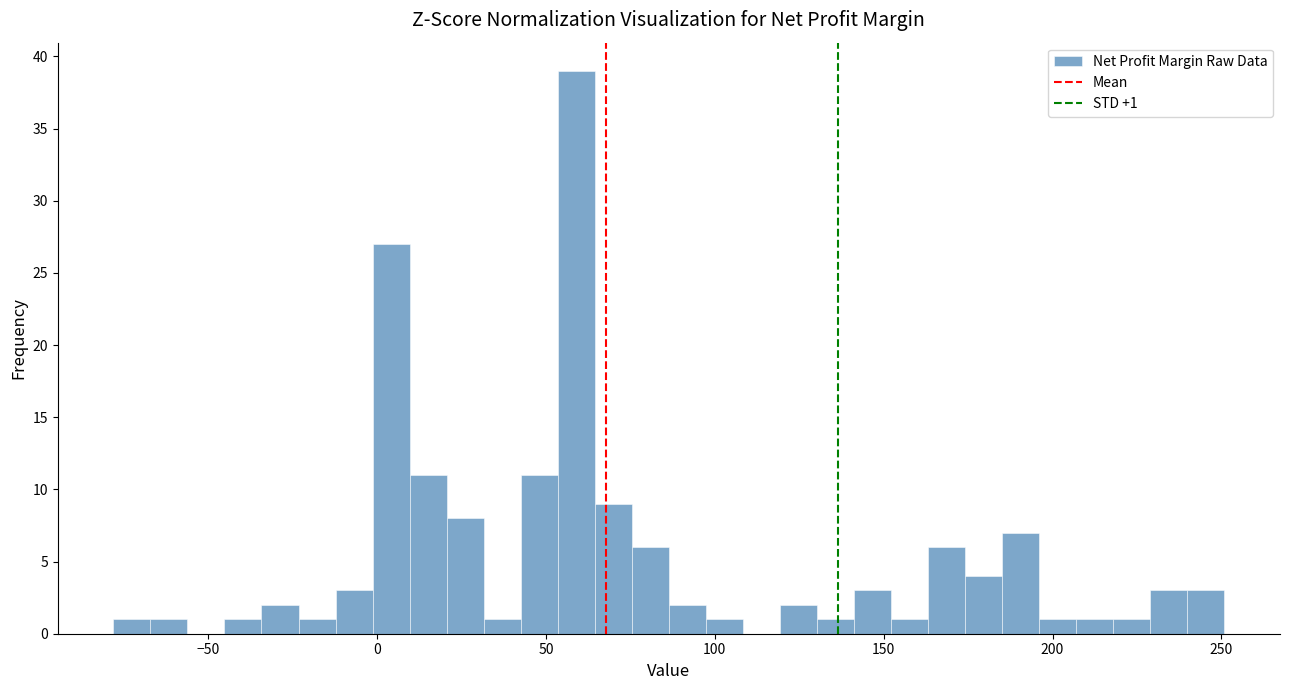

Around what value on the x-axis is the tallest bar? Give the approximate position of its centre, as read against the axis.

60